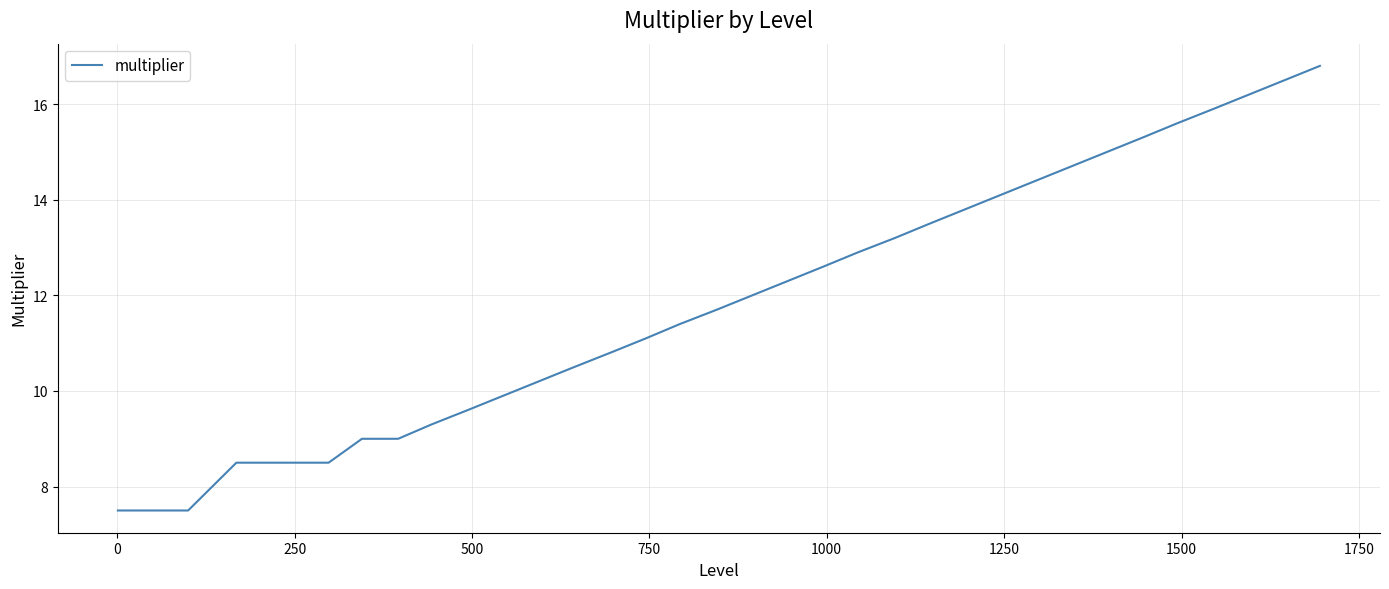

What is the maximum value shown in the chart?

16.8